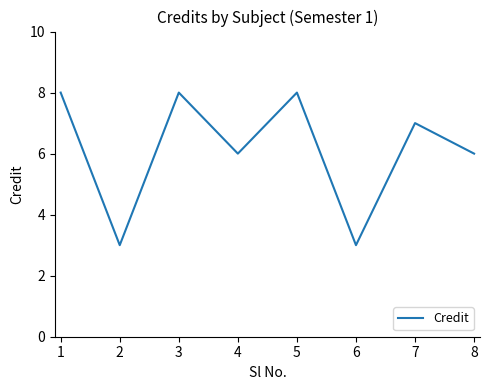

True or false: there are more than 1 points higher than both neighbors.

True